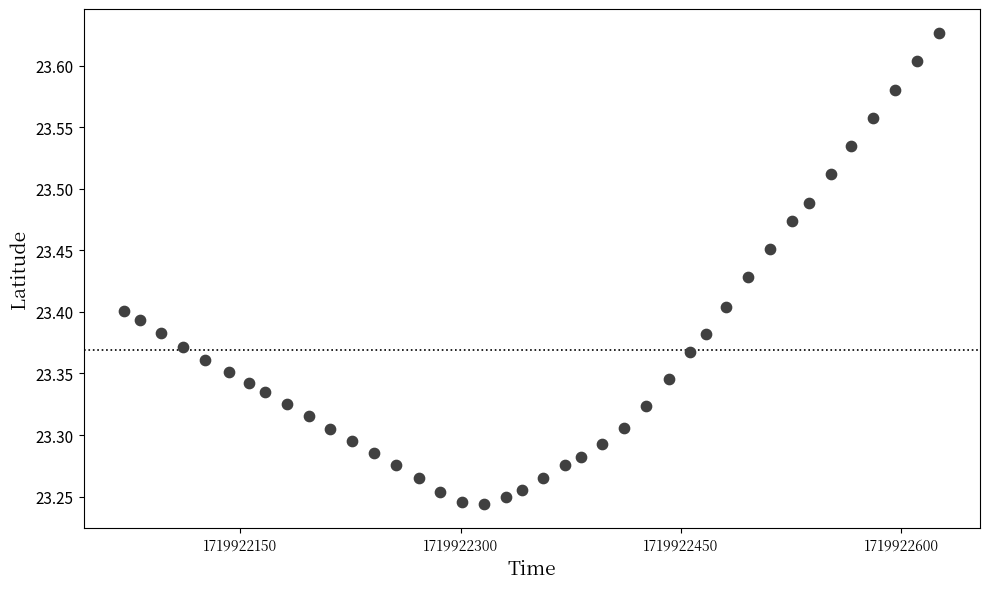

What is the range of X values (max minus min)?

555.0